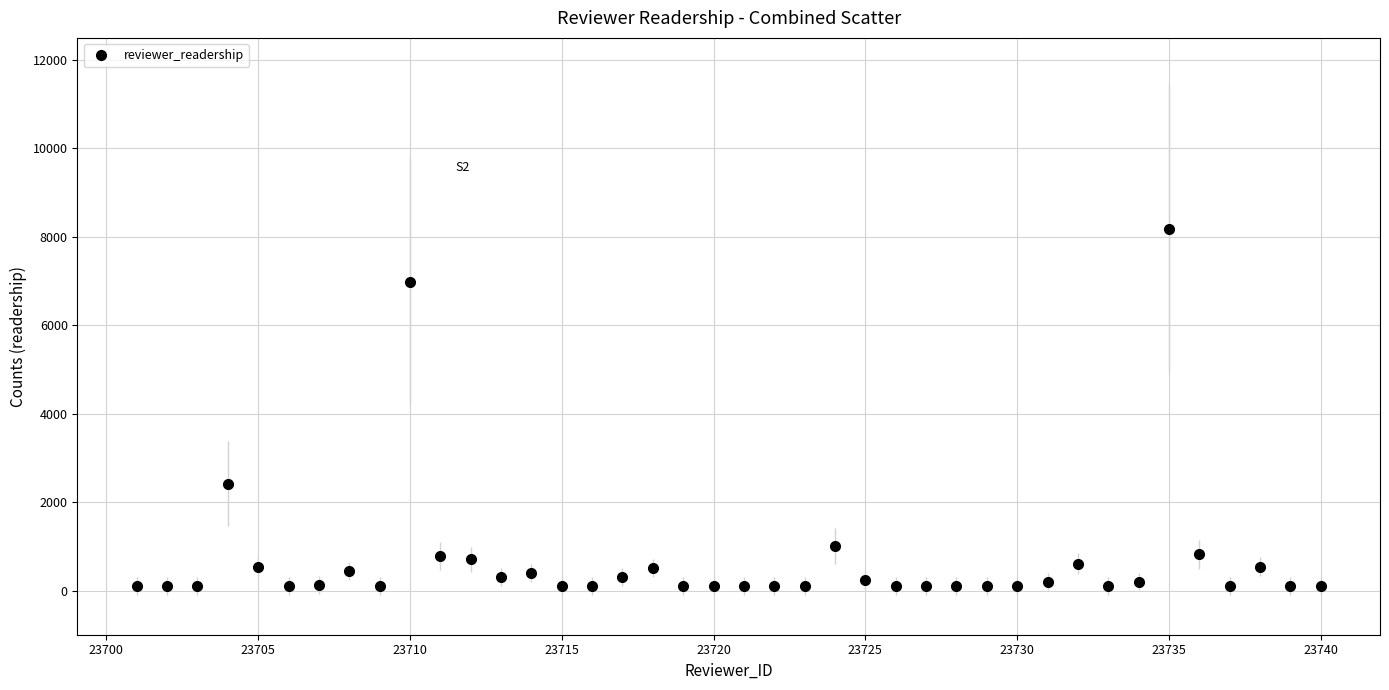

What is the maximum value shown in the chart?

8178